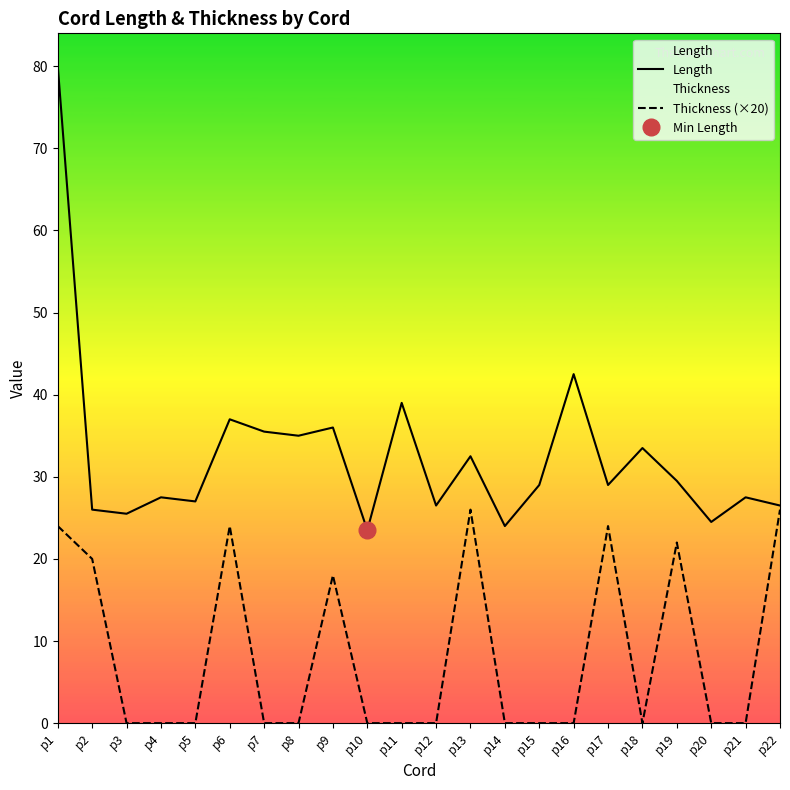

Which series has the largest total across all categories?

Length